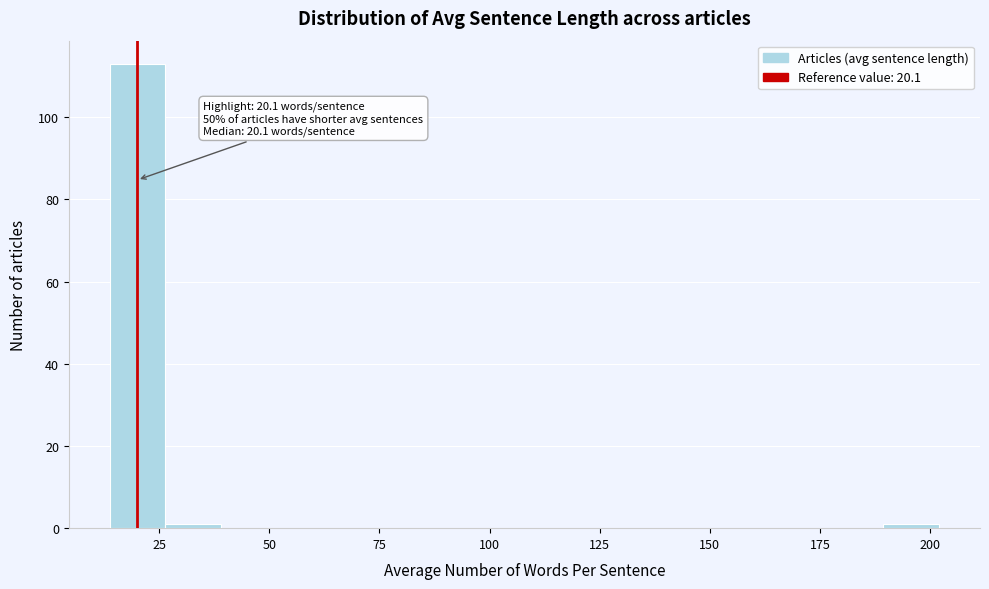

Around what value on the x-axis is the tallest bar? Give the approximate position of its centre, as read against the axis.

20